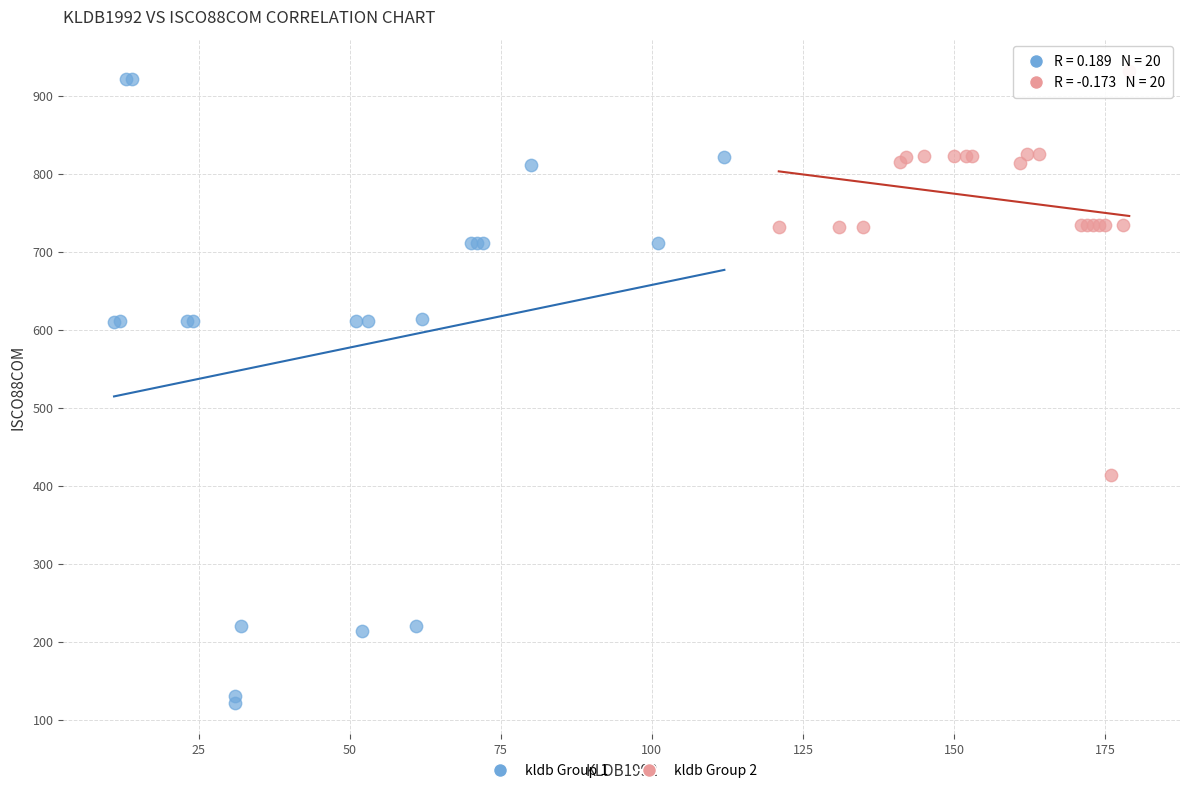

Which series has the largest Y range (max minus min)?

kldb Group 1